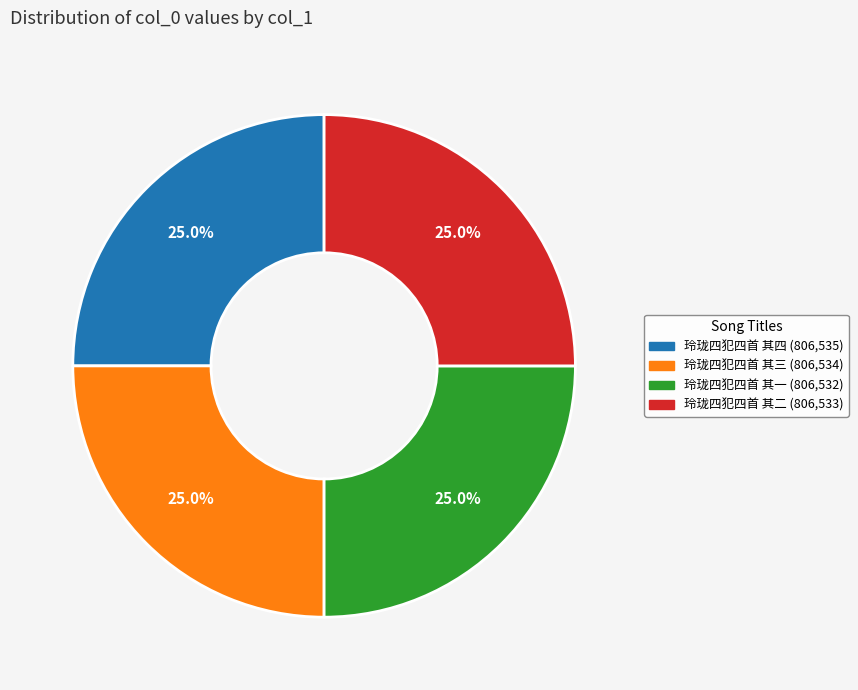

What is the total percentage of 玲珑四犯四首 其二 and 玲珑四犯四首 其四?

50.0%